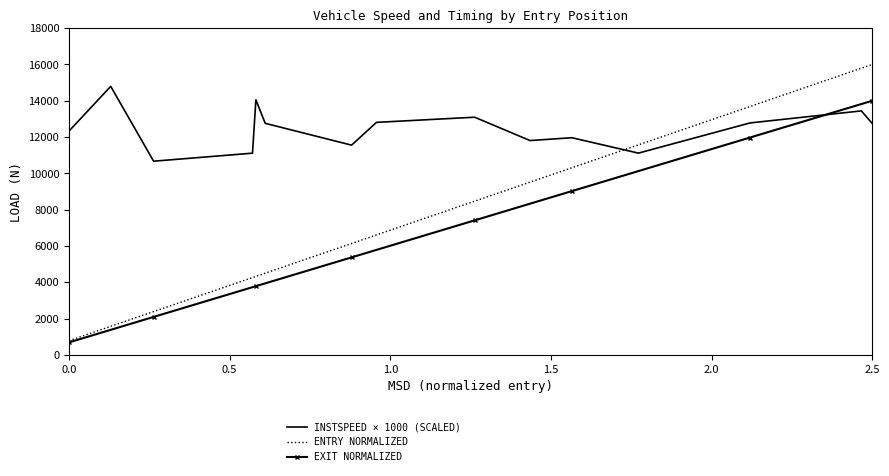

Which series has the largest total across all categories?

INSTSPEED × 1000 (SCALED)